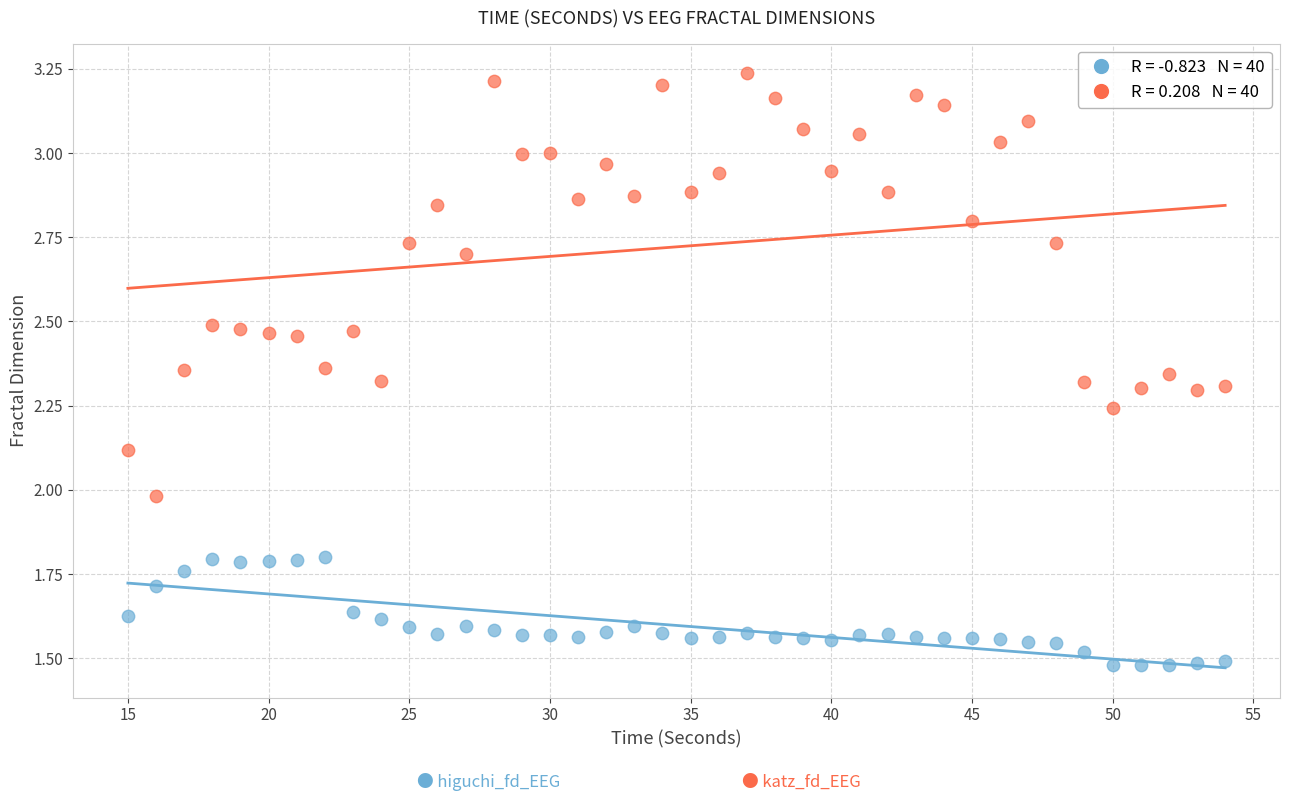

Across all data points, what is the range of X values (max minus min)?

39.0